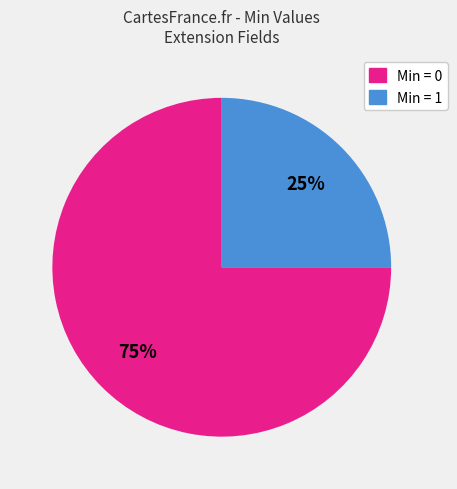

How many segments does this pie chart have?

2